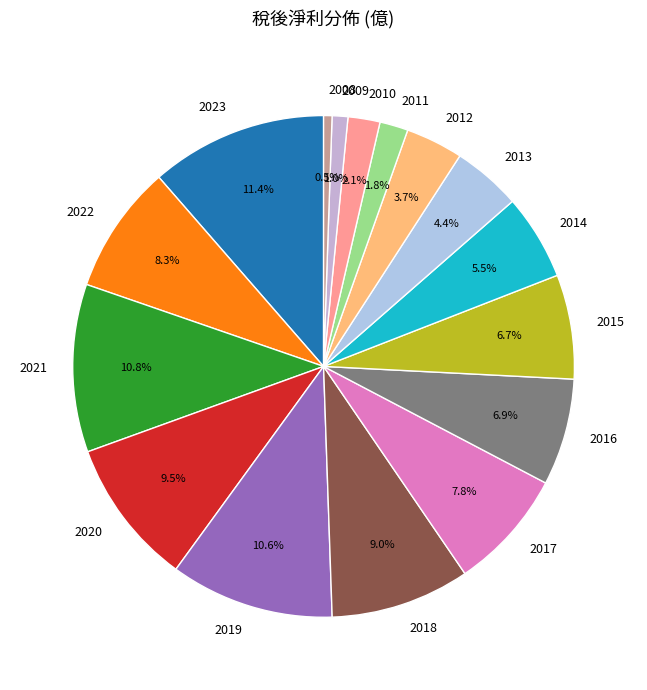

True or false: 2011 accounts for 2% of the total.

True